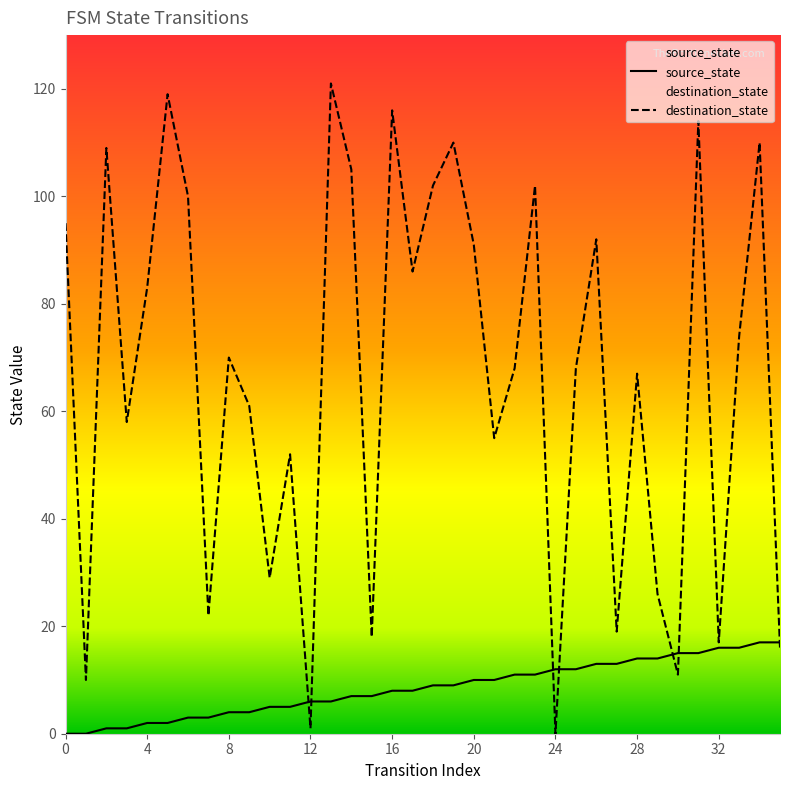

Rank the series by their maximum value, from lowest to highest.

source_state, destination_state